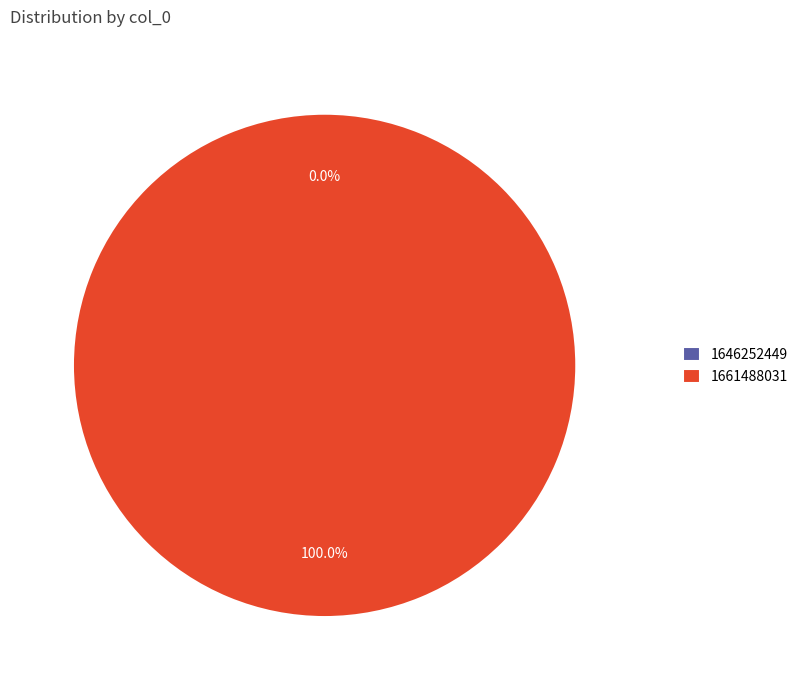

Is it true that 1661488031 is 100% of the pie?

True